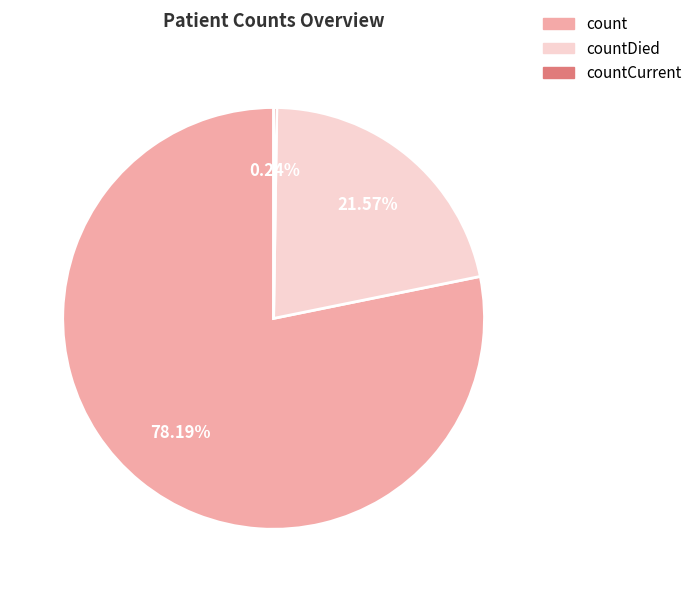

True or false: count accounts for 68% of the total.

False